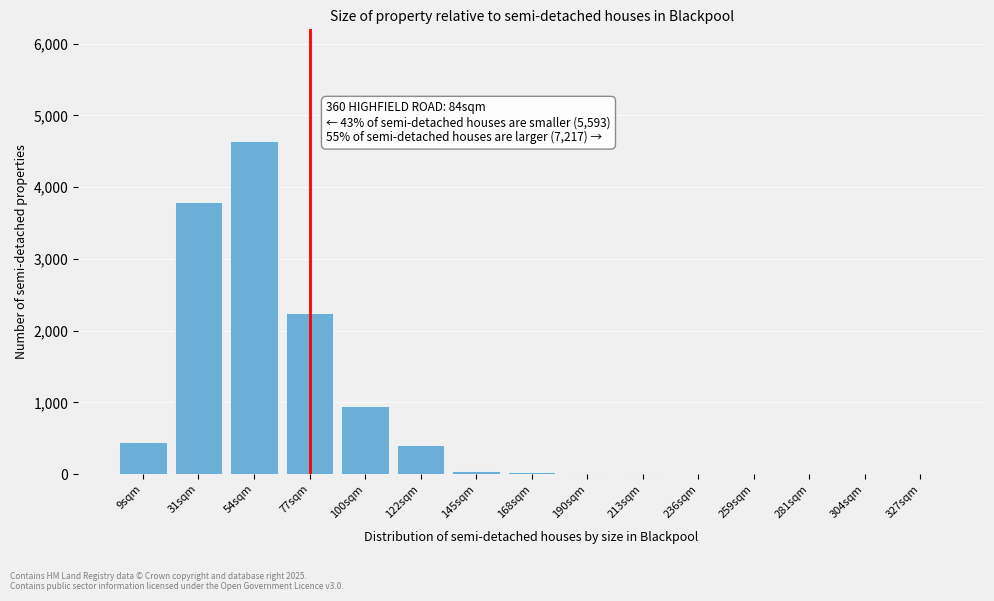

What is the change in value from 9sqm to 31sqm?

+3350